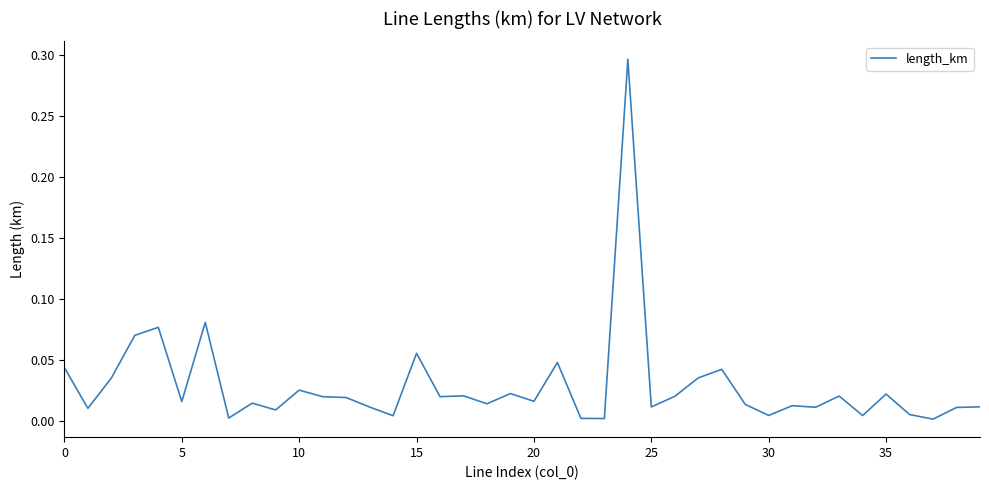

What is the difference between the second highest and minimum values?

0.1